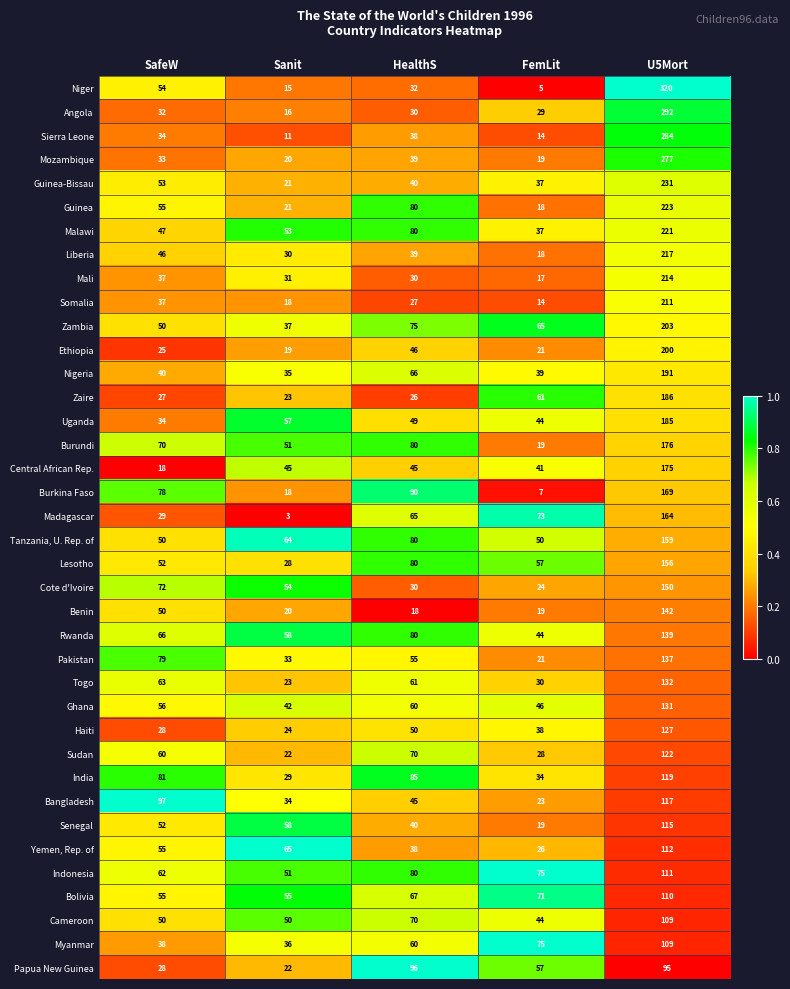

What is the average value of the Cote d'Ivoire series?

66